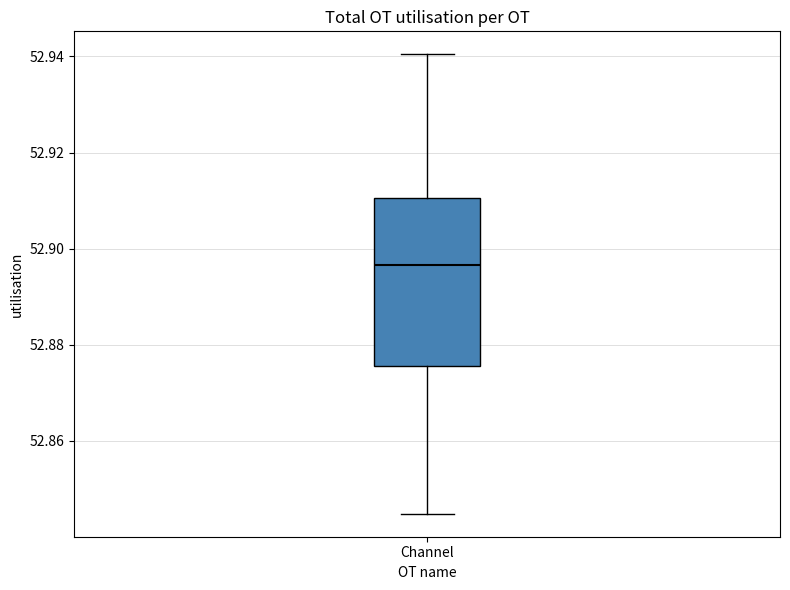

Read this box plot against the y-axis: the position of the median line, the range covered by the box, and the ends of both whiskers. The values are not printed on the chart, so give them approximately, as read against the axis.

median 52.896, box 52.876 to 52.910, whiskers 52.844 to 52.940